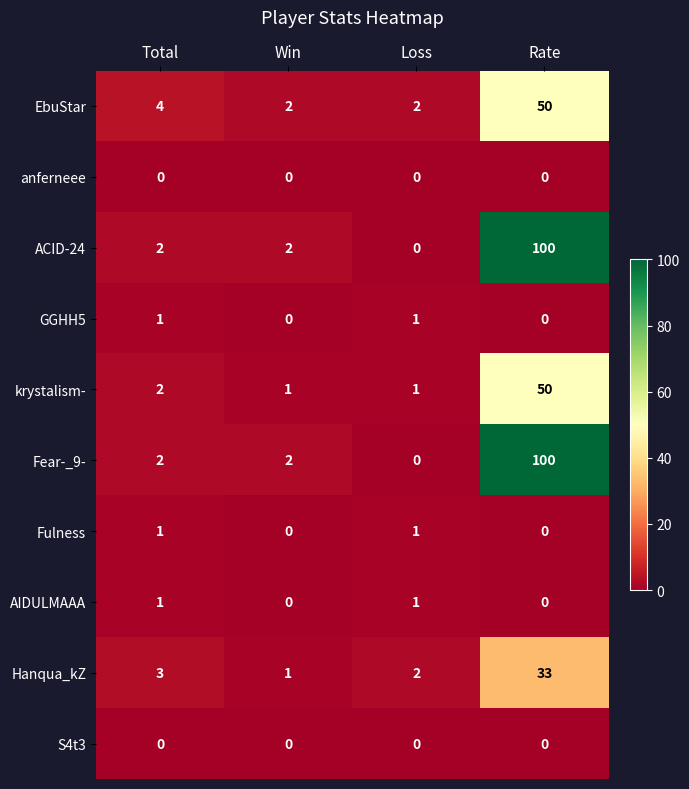

At which category is the sum across all series the highest?

Rate